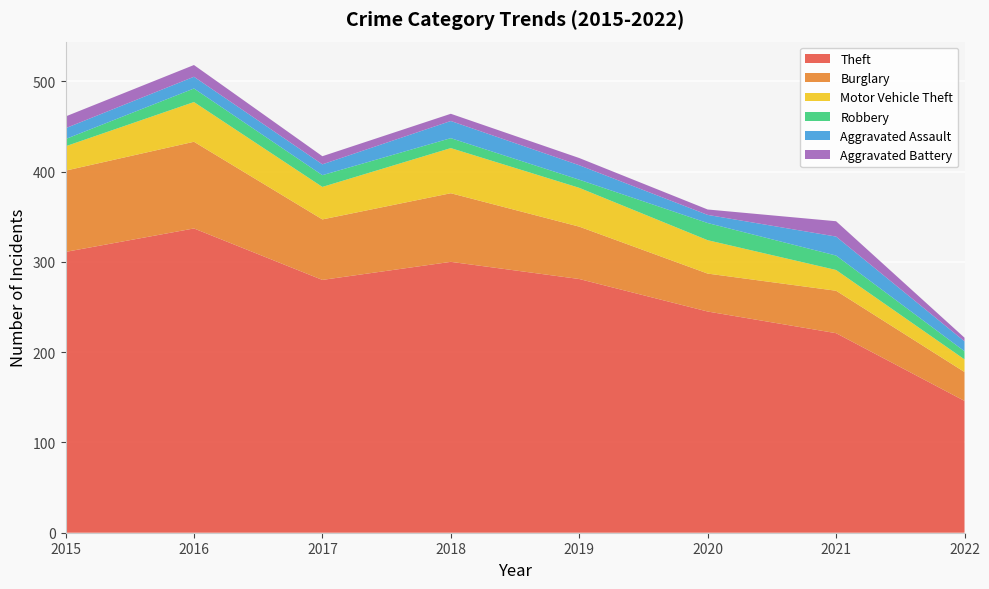

Reading left to right, extract all data points from this chart.

Theft: 2015=311	2016=337	2017=280	2018=300	2019=281	2020=245	2021=221	2022=146
Burglary: 2015=90	2016=96	2017=67	2018=76	2019=58	2020=42	2021=47	2022=32
Motor Vehicle Theft: 2015=27	2016=44	2017=36	2018=50	2019=43	2020=37	2021=23	2022=14
Robbery: 2015=8	2016=15	2017=13	2018=11	2019=9	2020=19	2021=16	2022=9
Aggravated Assault: 2015=12	2016=13	2017=12	2018=19	2019=16	2020=9	2021=21	2022=11
Aggravated Battery: 2015=13	2016=13	2017=9	2018=8	2019=8	2020=6	2021=17	2022=4